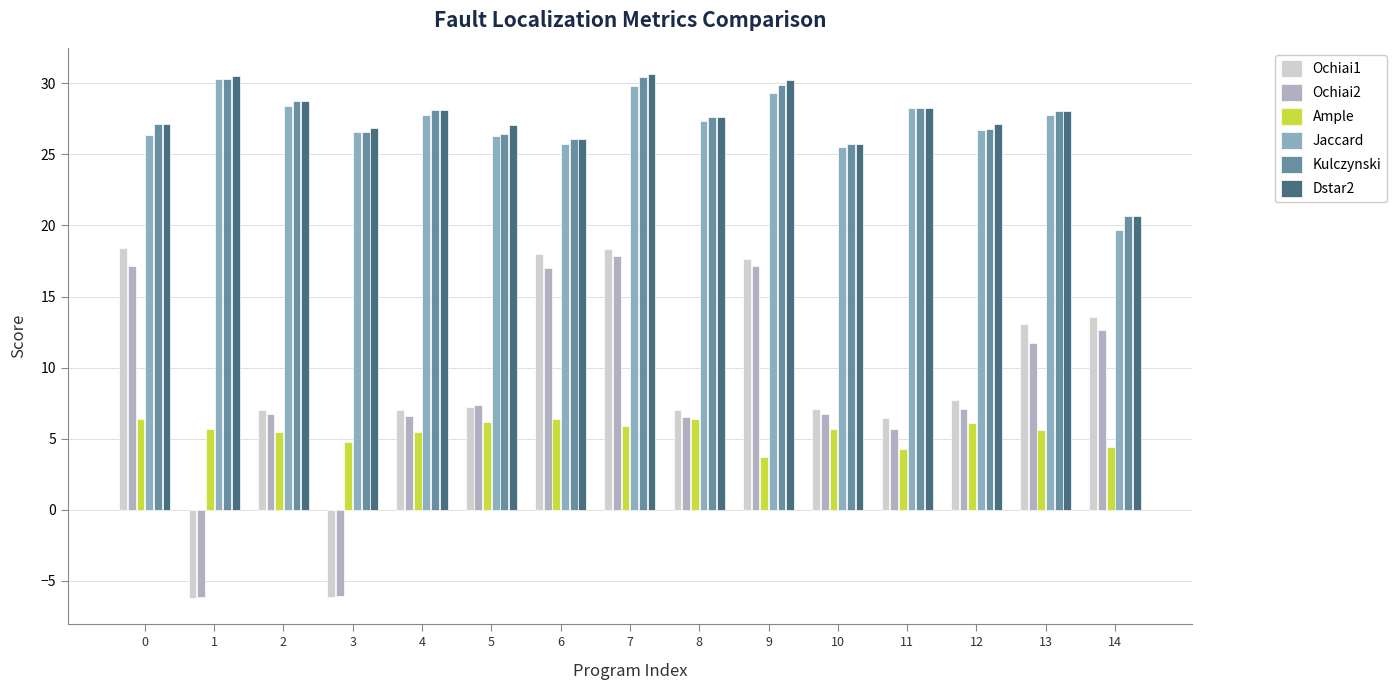

What is the value of the Kulczynski bar at the 9th from the left?

27.7